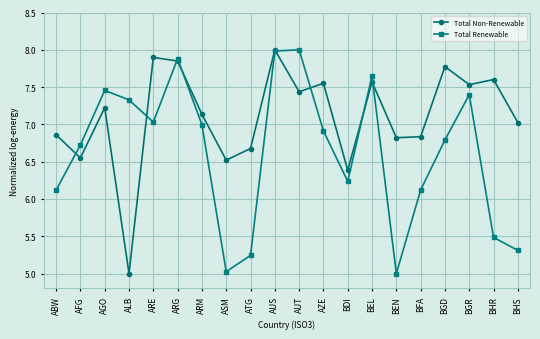

What is the label of the 9th point from the left?

ATG